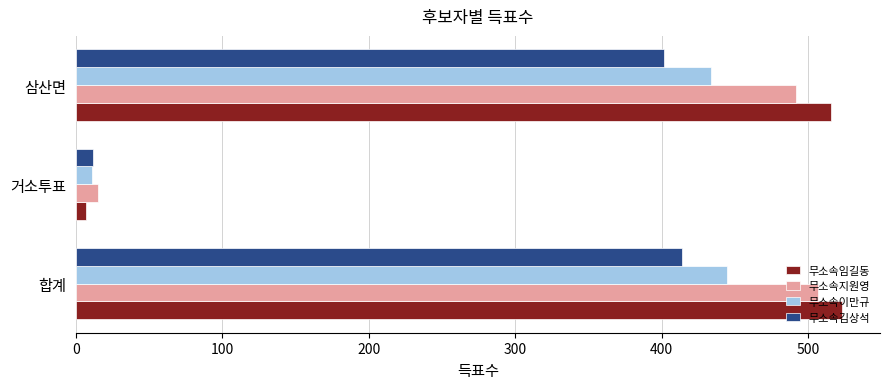

How many values in the 무소속지원영 series are below 492?

1